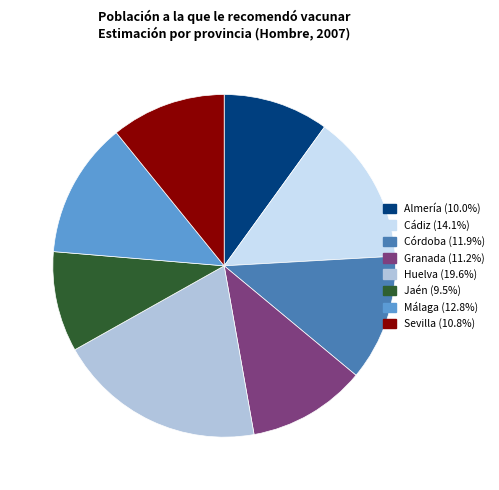

Does any single category account for the majority?

No